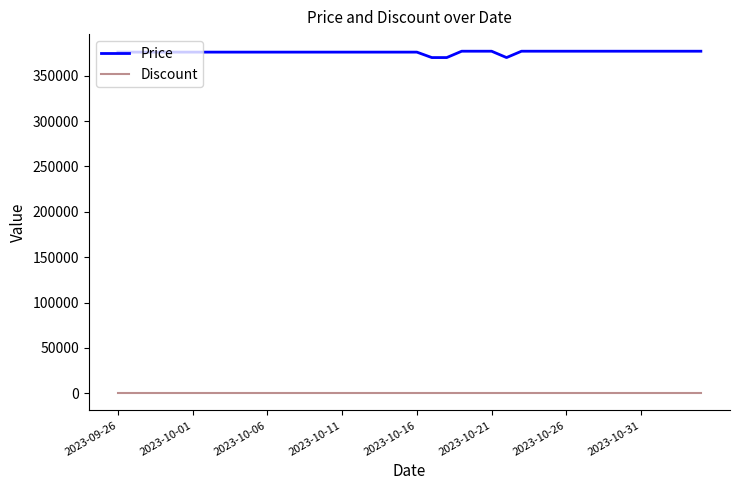

What is the greatest value displayed?

377000